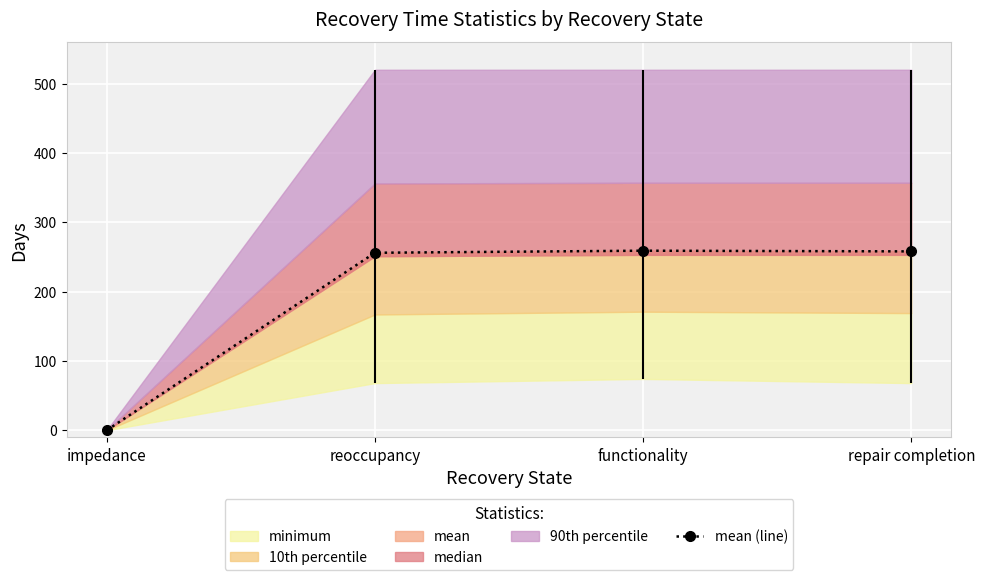

What is the sum of all values?

773